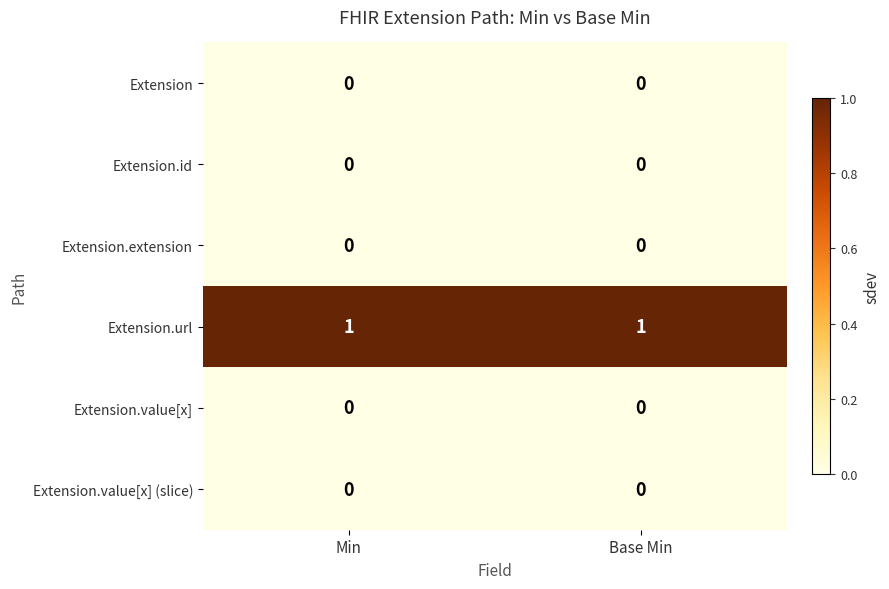

The Extension series shows 0 at Min. True or false?

True